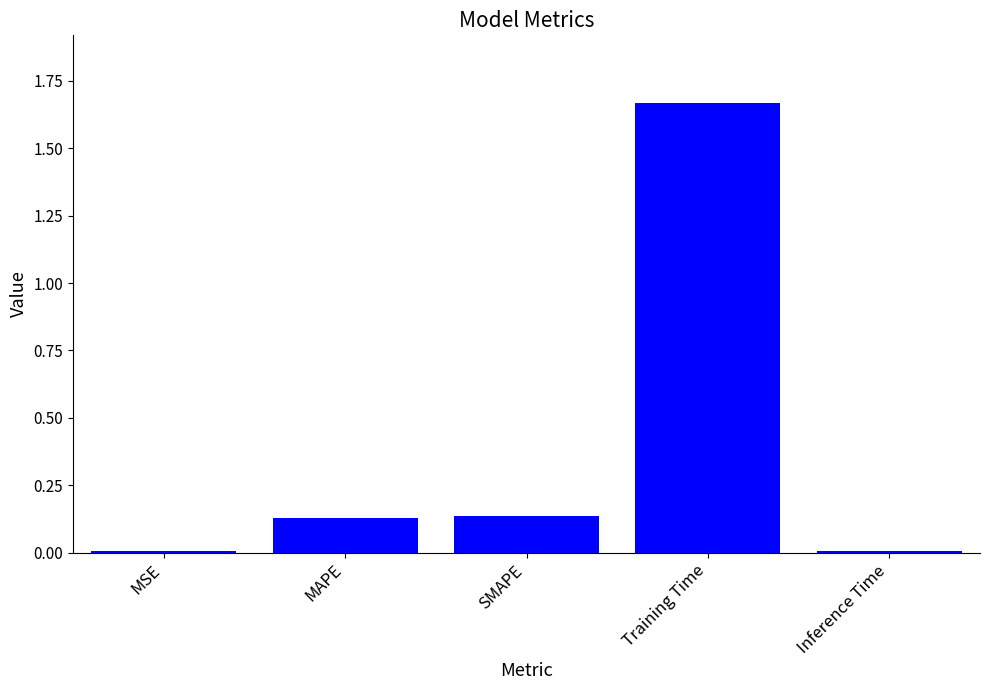

Which has a higher value, Training Time or Inference Time?

Training Time